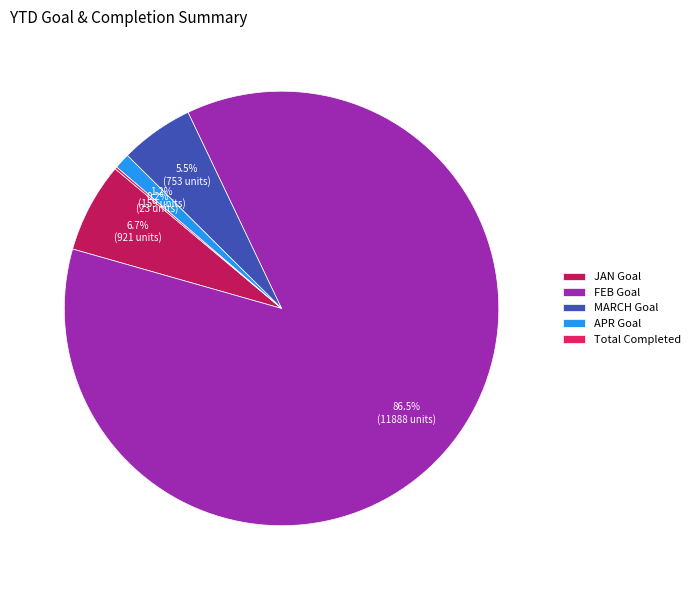

Which has a higher value, FEB Goal or MARCH Goal?

FEB Goal